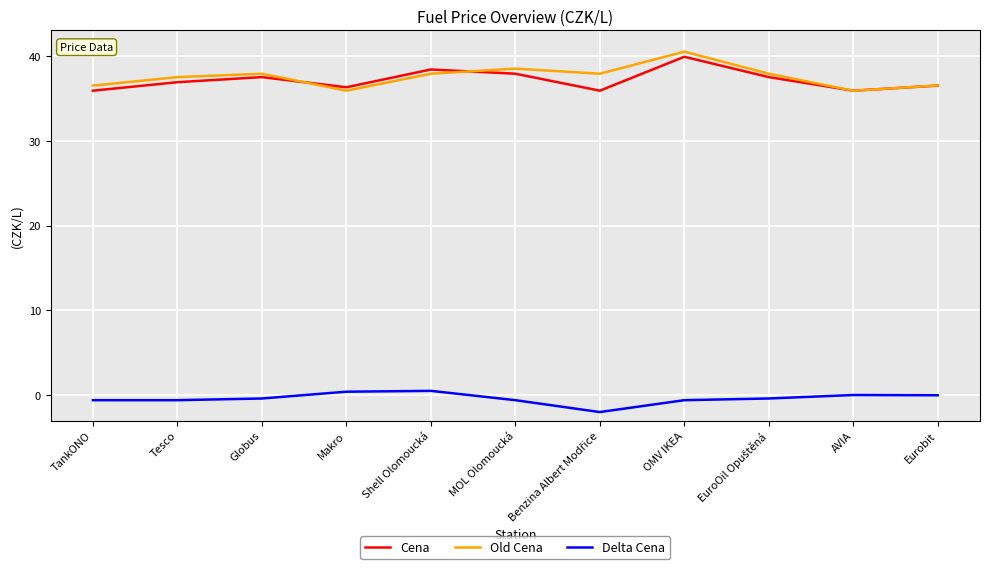

How many lines are shown in the chart?

3